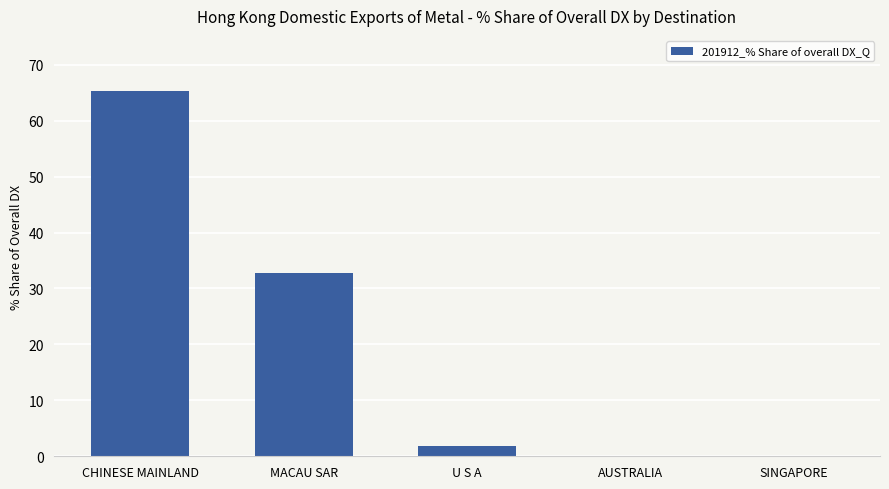

Reading right to left, list all the values displayed in this chart.

0.0	0.0	1.9	32.8	65.3